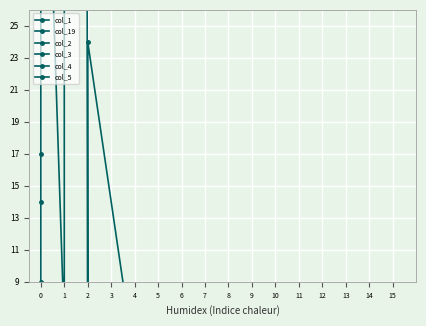

True or false: col_1 and col_3 cross at least once.

False